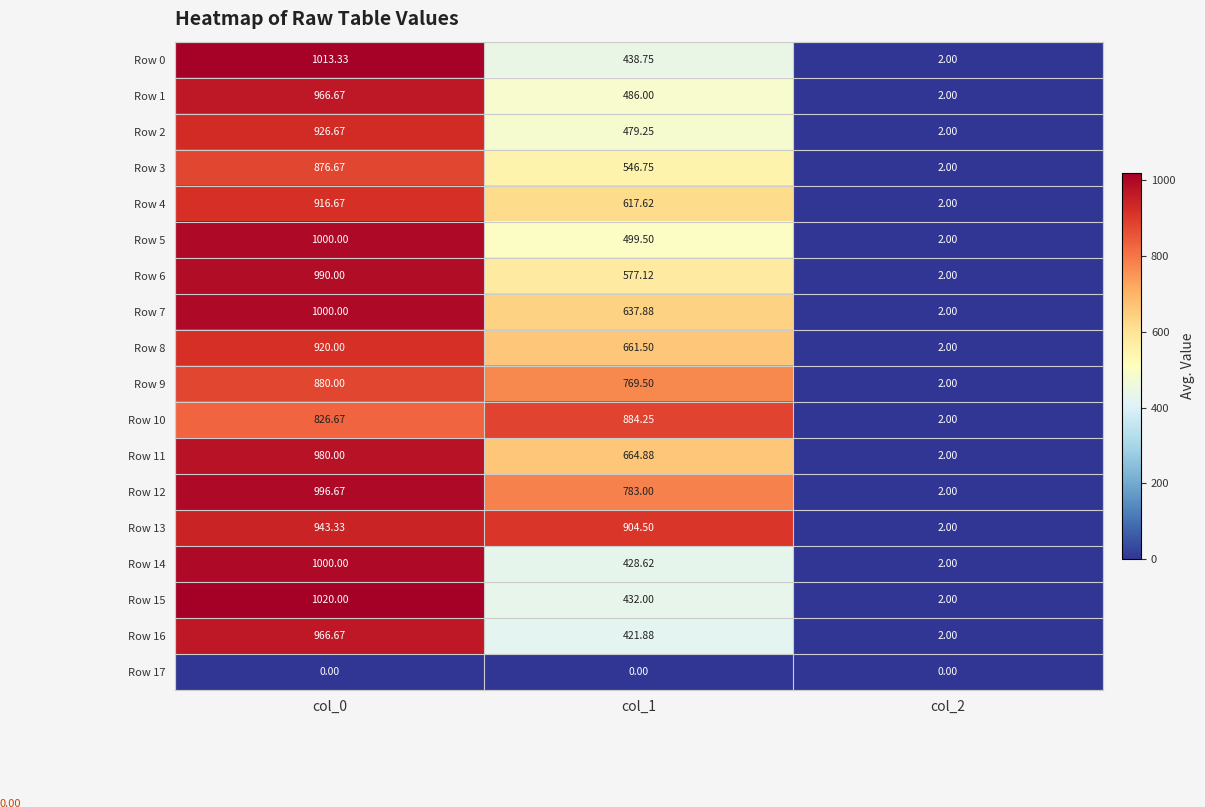

Is the value of Row 13 at col_1 greater than the value of Row 2 at col_0?

No